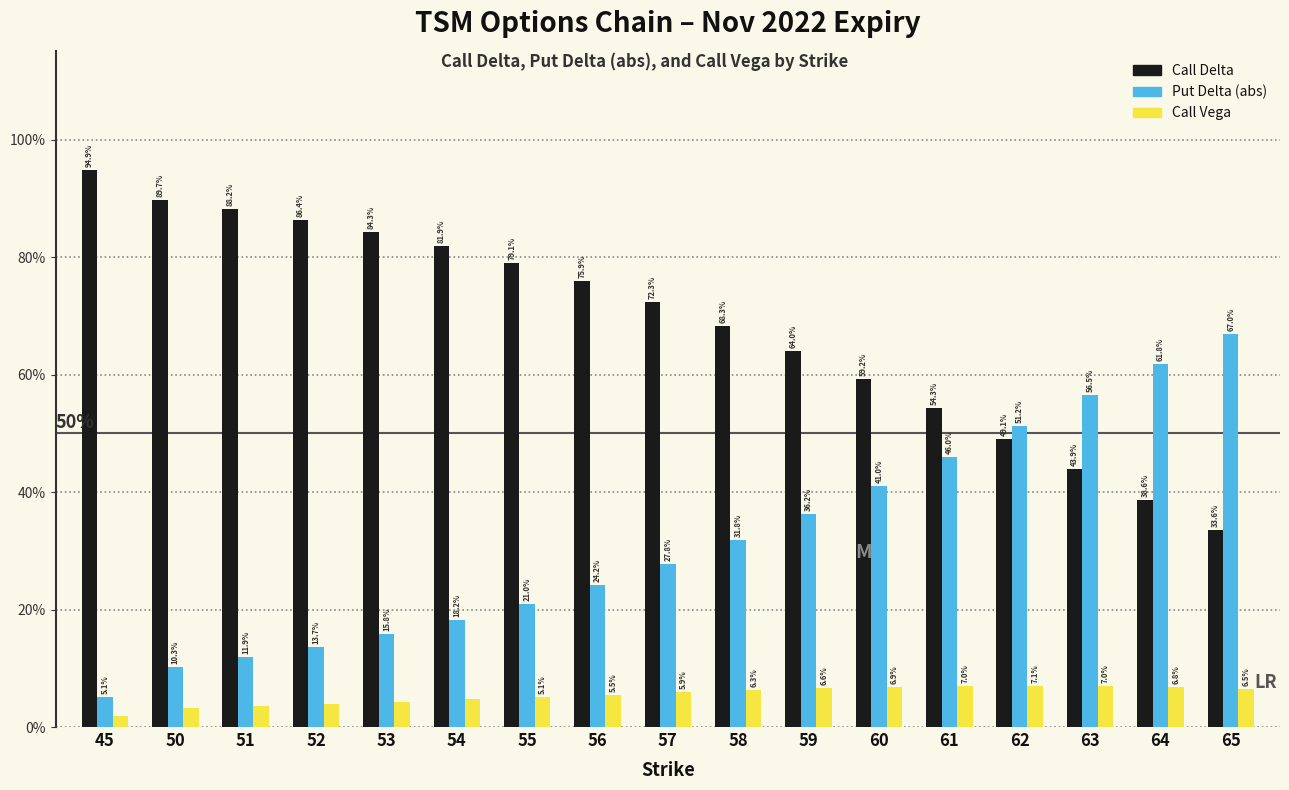

At which category is the sum across all series the highest?

62